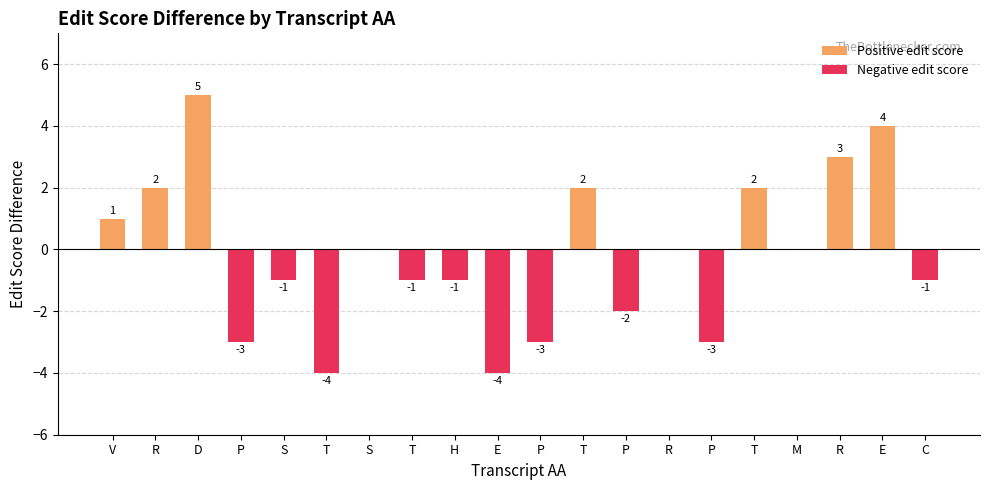

Rank the categories by Negative edit score value from highest to lowest.

V, R, D, S, T, R, T, M, R, E, S, T, H, C, P, P, P, P, T, E